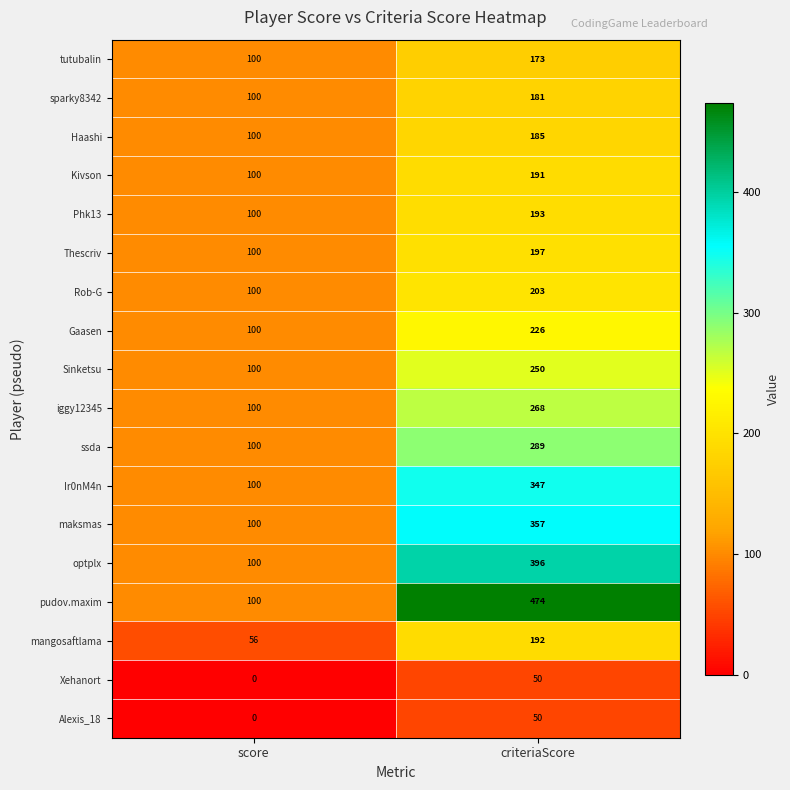

At which label does Xehanort reach its peak?

criteriaScore